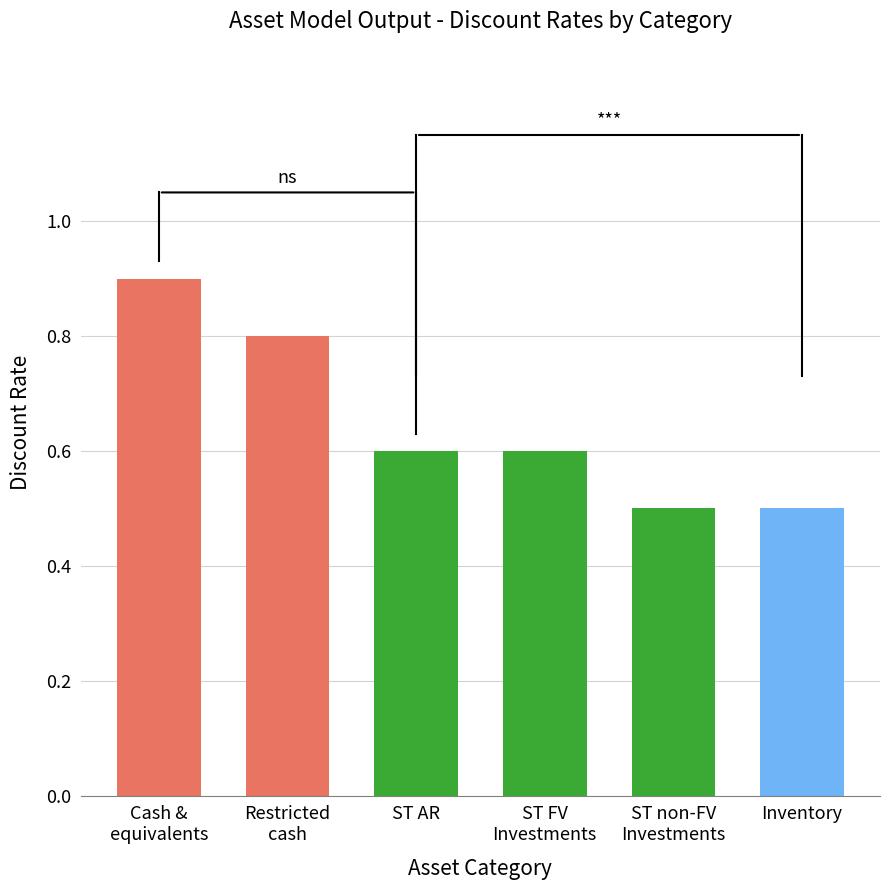

What is the maximum value shown in the chart?

0.9